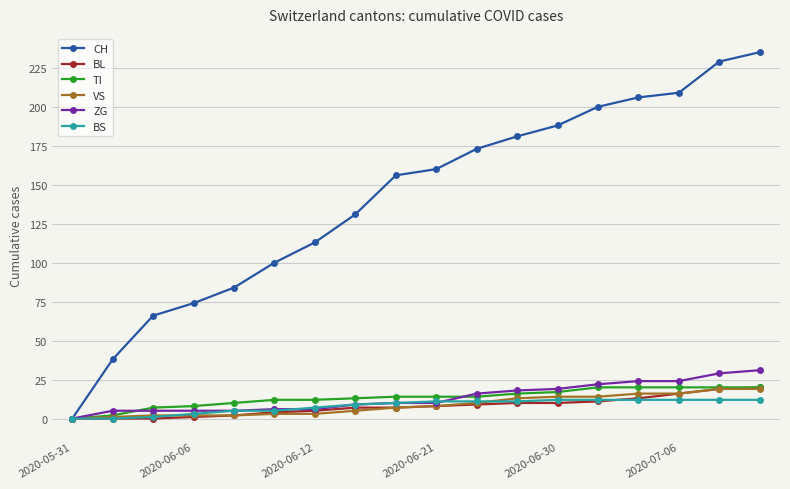

At how many categories does at least one series exceed 135?

10